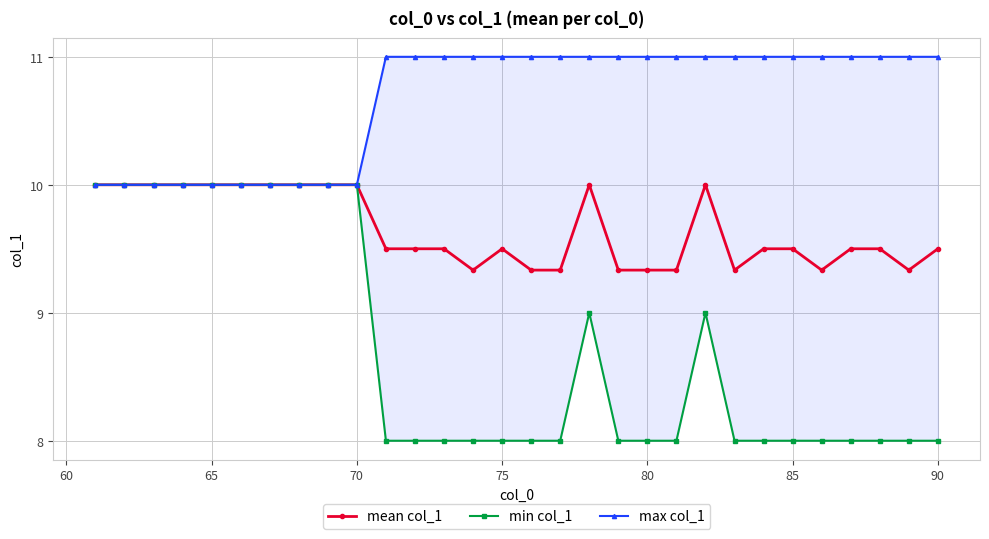

How many categories are shown in the chart?

30